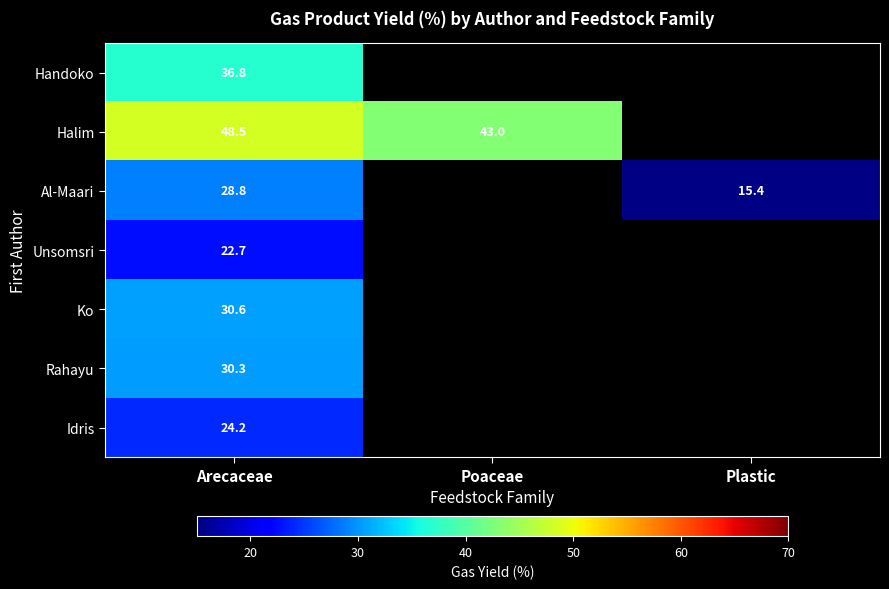

What is the difference between the highest and lowest values at Arecaceae?

25.8